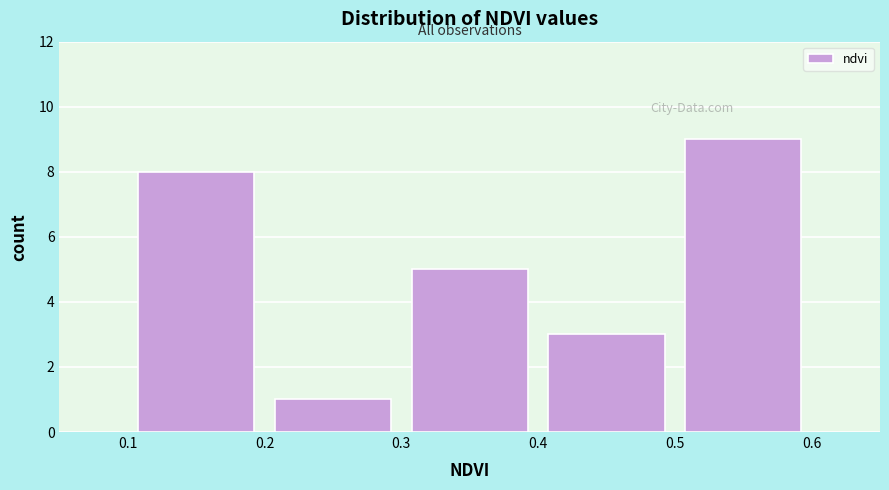

Over which range of the x-axis is the bar tallest?

0.5 to 0.6